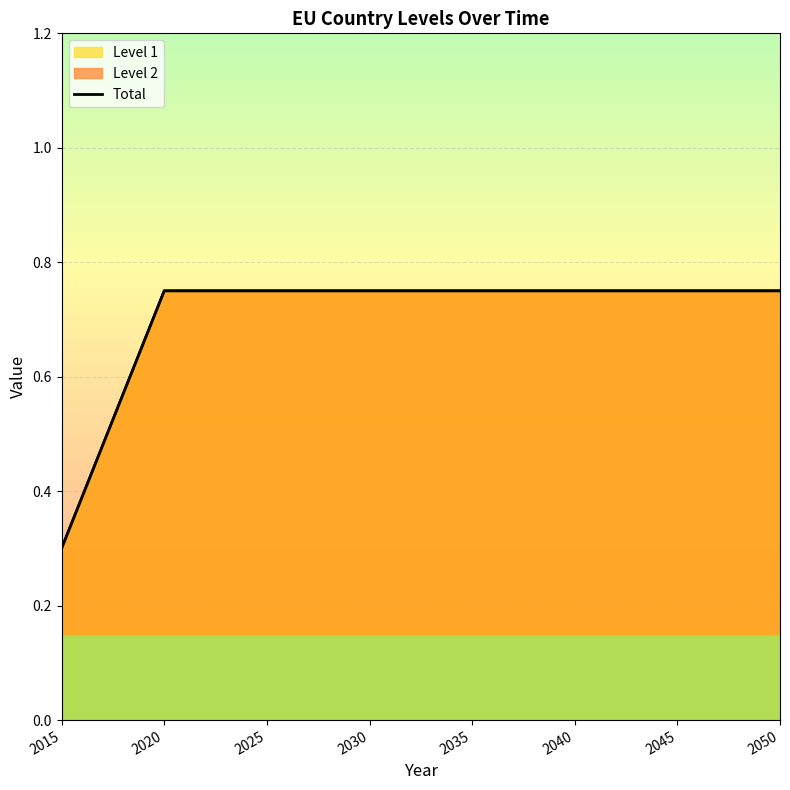

Where is the data nearest to the value 0?

2015